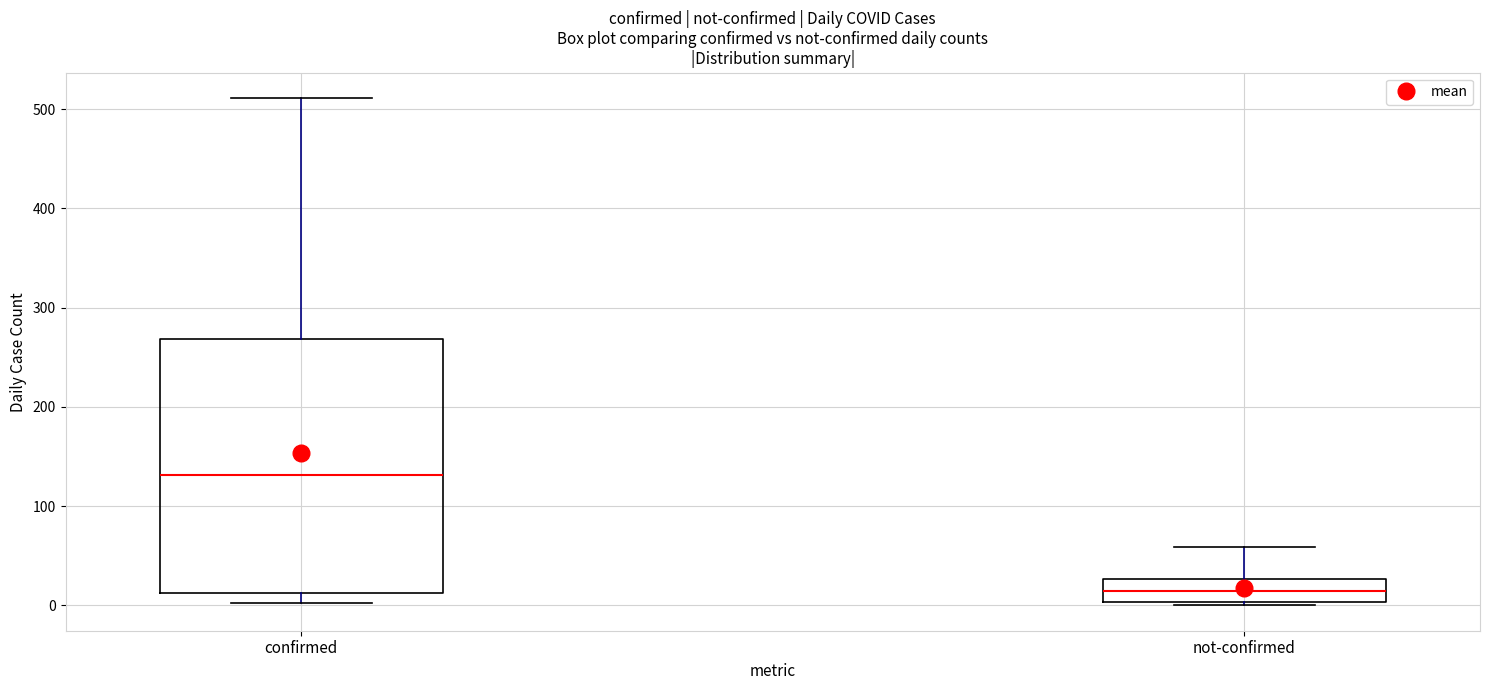

Which box's median line is the lowest?

not-confirmed